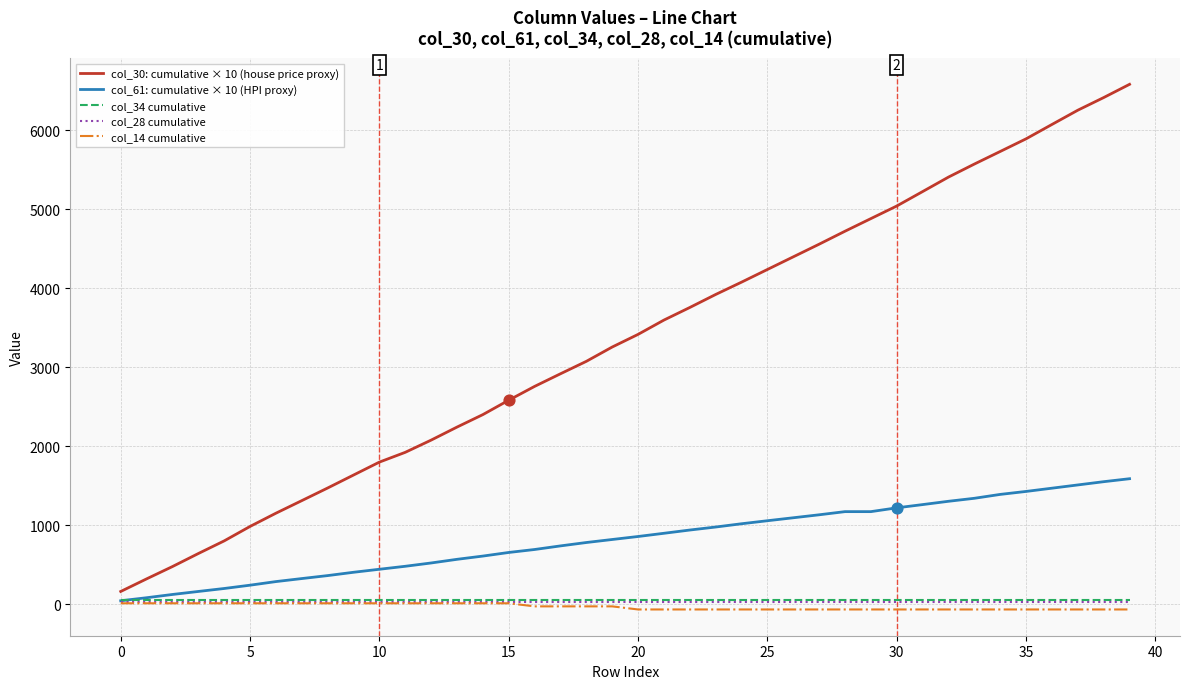

Which series has the widest spread of values?

col_30: cumulative × 10 (house price proxy)